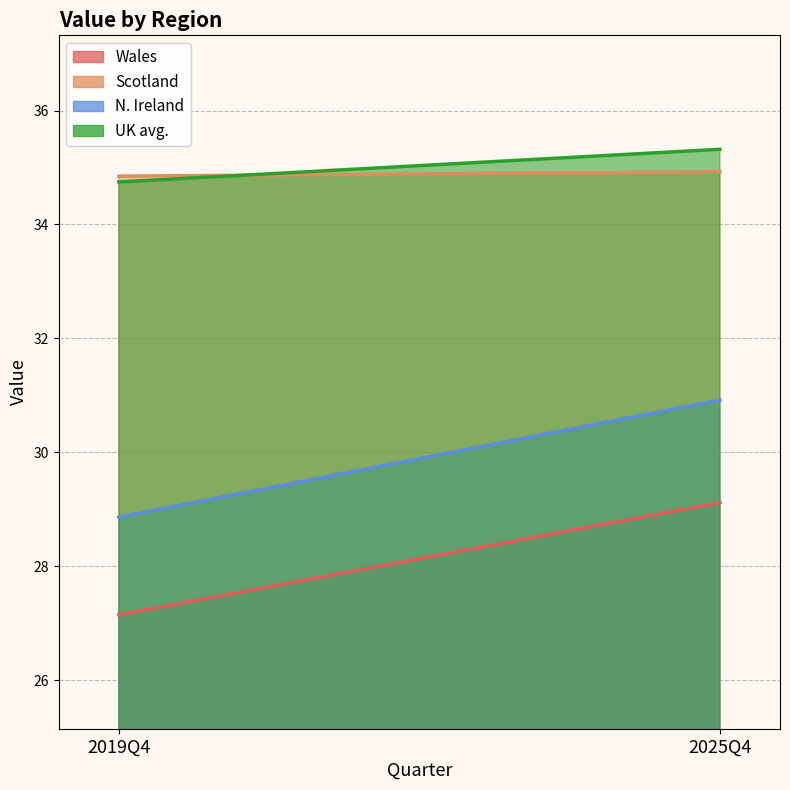

What is the minimum value shown in the chart?

27.1